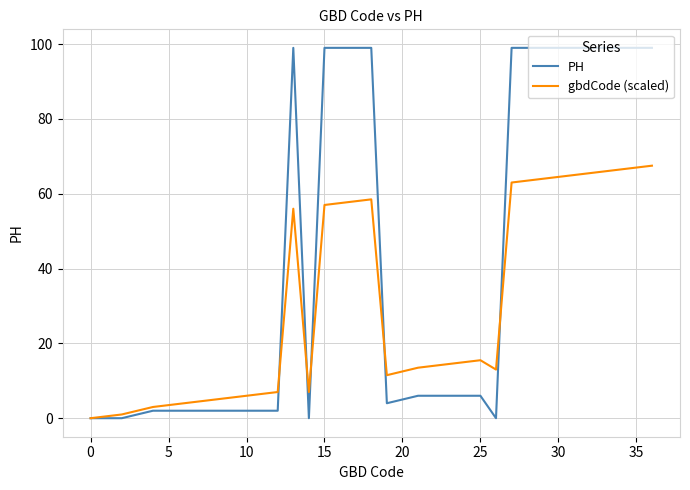

How many distinct data groups are displayed?

2